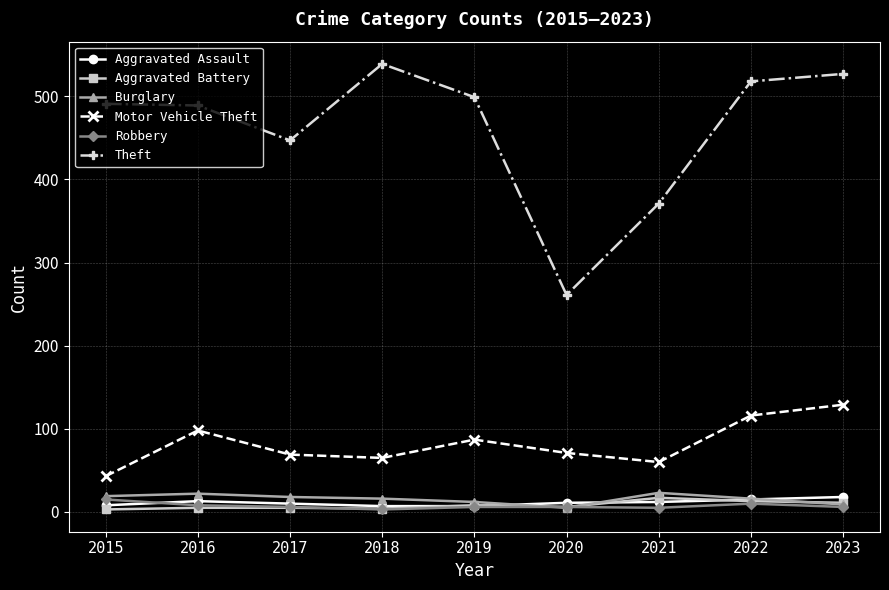

Which series has the widest spread of values?

Theft